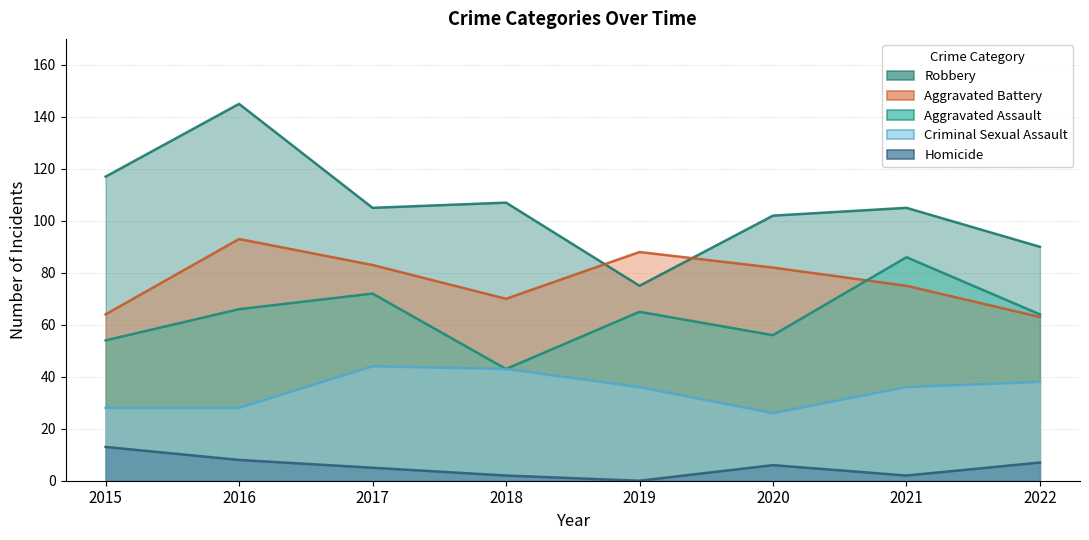

Which series changed the most between 2020 and 2021?

Aggravated Assault